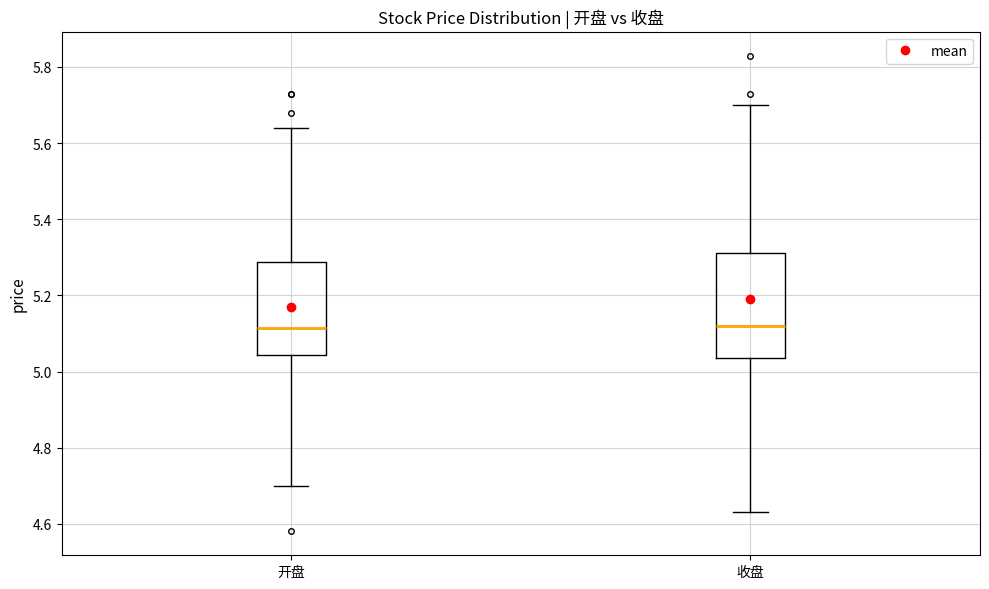

Which box is the tallest, from its lower edge to its upper edge?

收盘